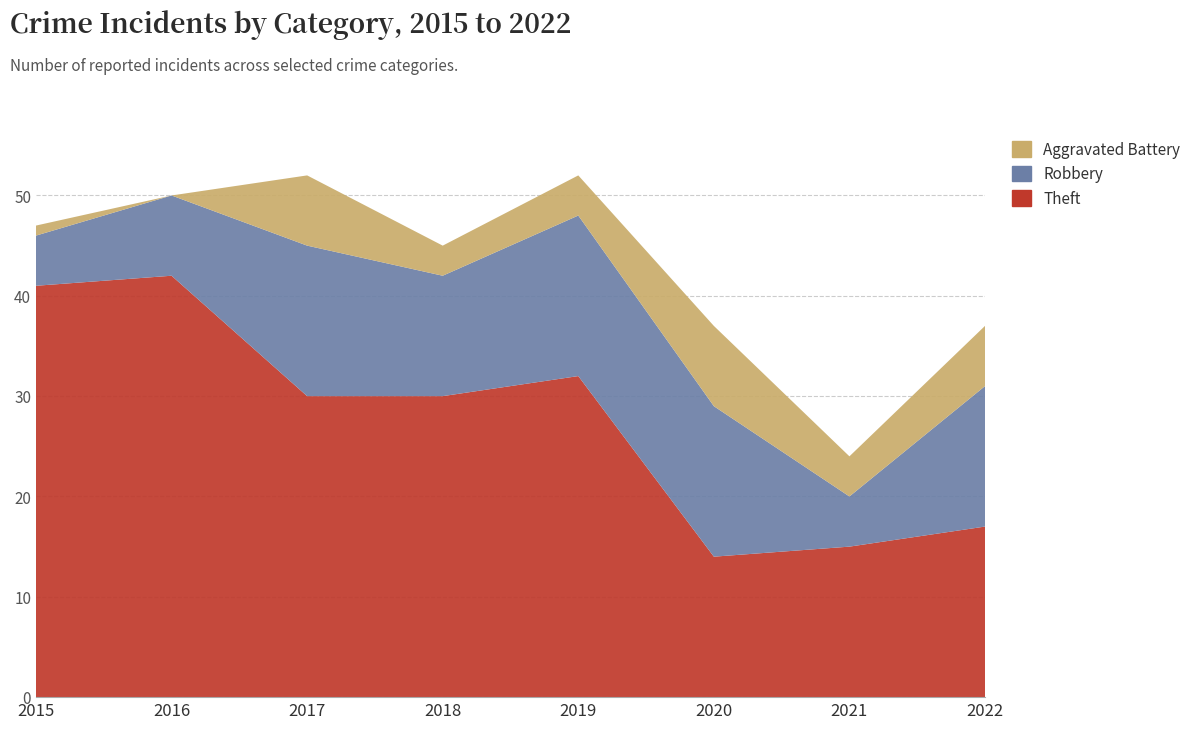

Reading left to right, what are all the values shown in this chart?

Theft: 2015=41	2016=42	2017=30	2018=30	2019=32	2020=14	2021=15	2022=17
Robbery: 2015=5	2016=8	2017=15	2018=12	2019=16	2020=15	2021=5	2022=14
Aggravated Battery: 2015=1	2016=0	2017=7	2018=3	2019=4	2020=8	2021=4	2022=6